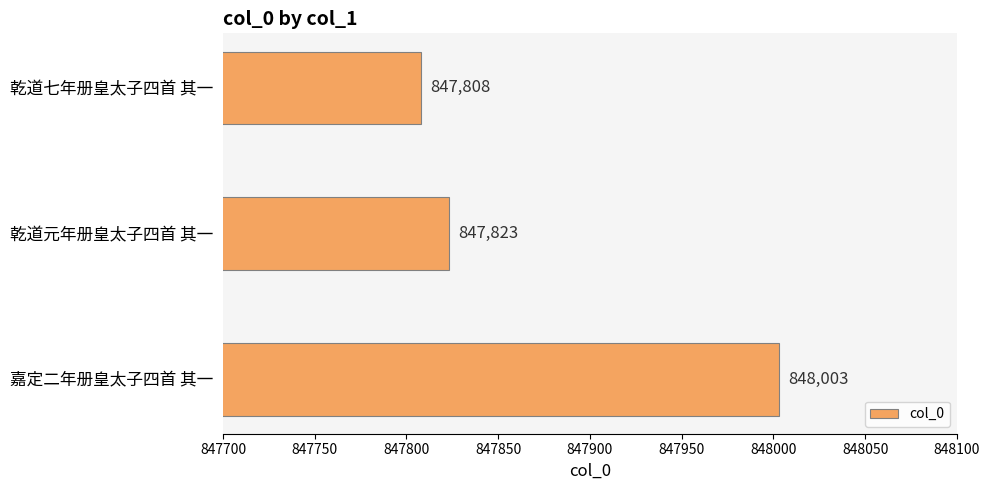

Reading bottom to top, list all the values displayed in this chart.

嘉定二年册皇太子四首 其一=848003	乾道元年册皇太子四首 其一=847823	乾道七年册皇太子四首 其一=847808